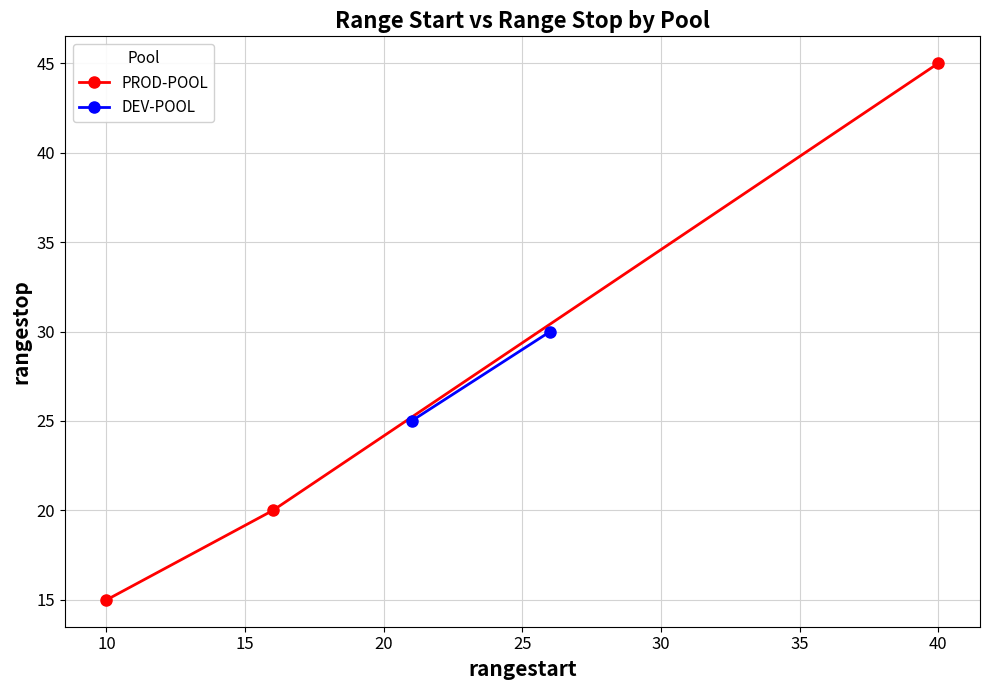

The value at 10 is 10. True or false?

False